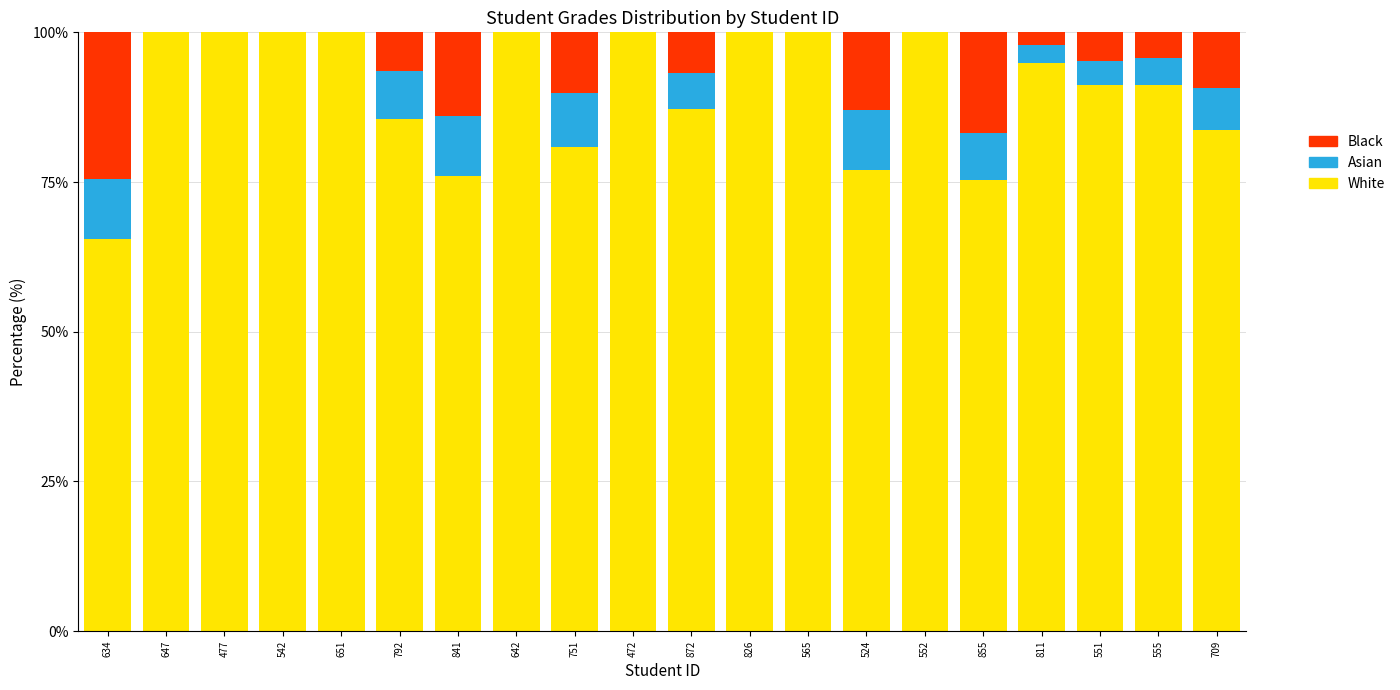

Is it true that White equals 87.2 at 872?

True